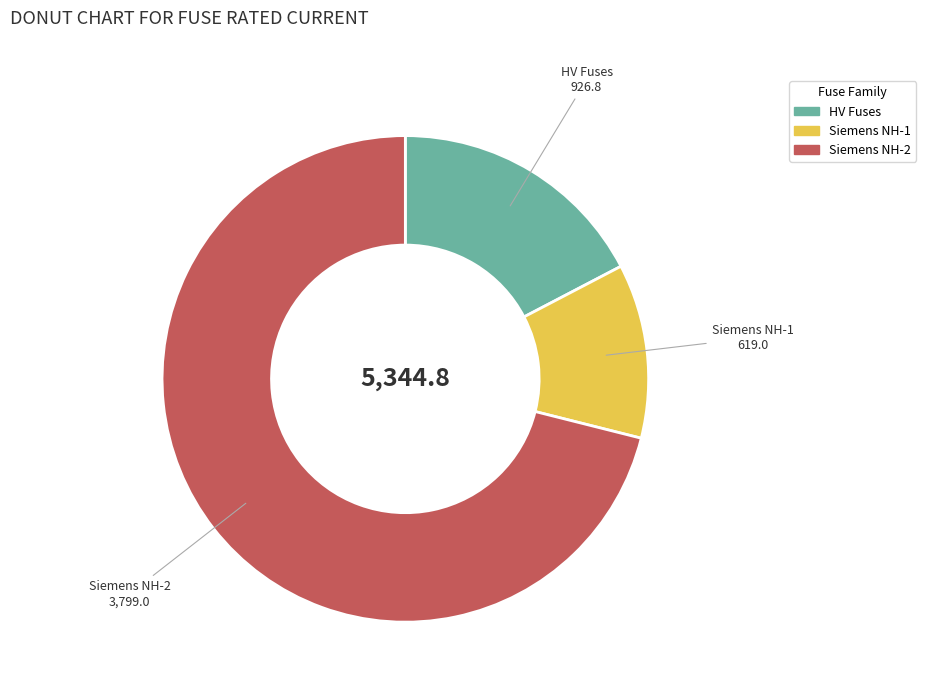

Combined, do HV Fuses and Siemens NH-2 account for over 50%?

Yes